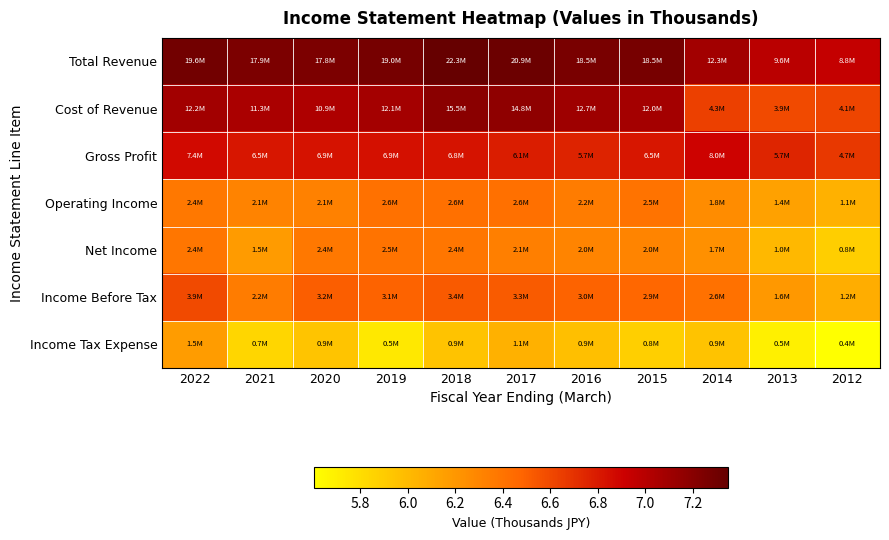

Which category has the highest value across all series?

2018